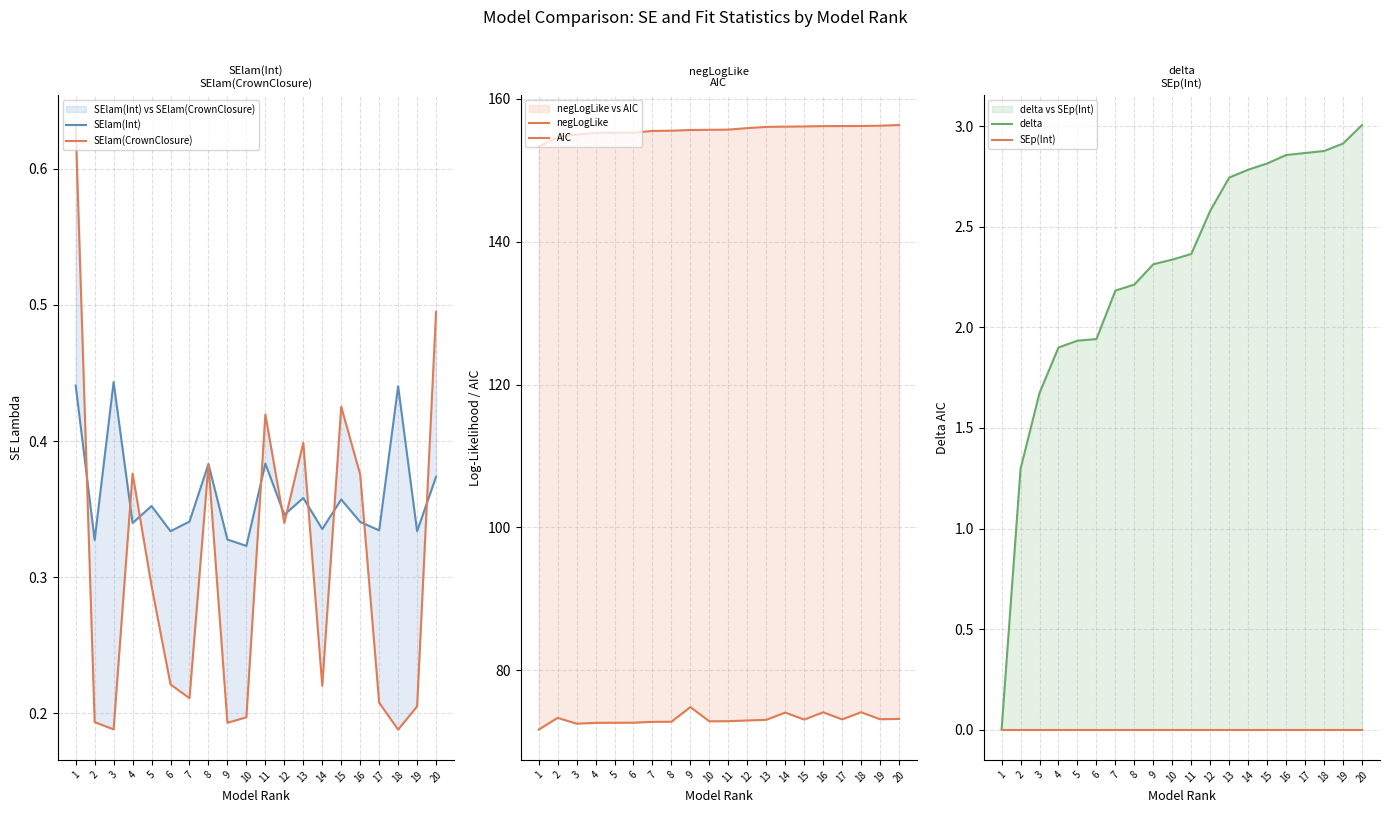

What is the average value of the SElam(CrownClosure) series?

0.3